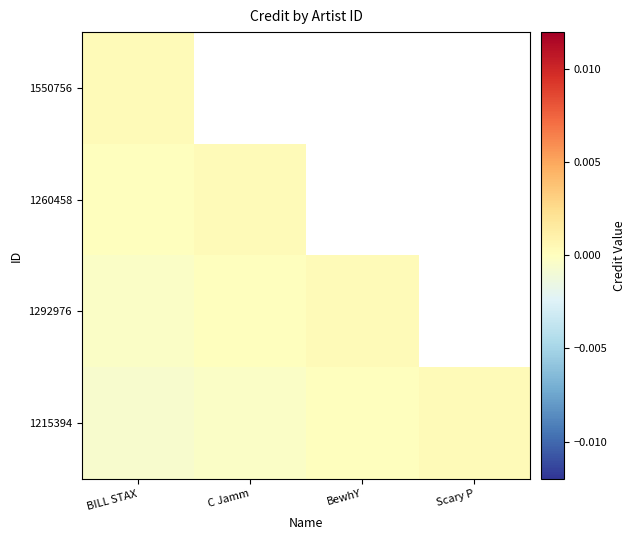

At which category is the sum across all series the highest?

BILL STAX